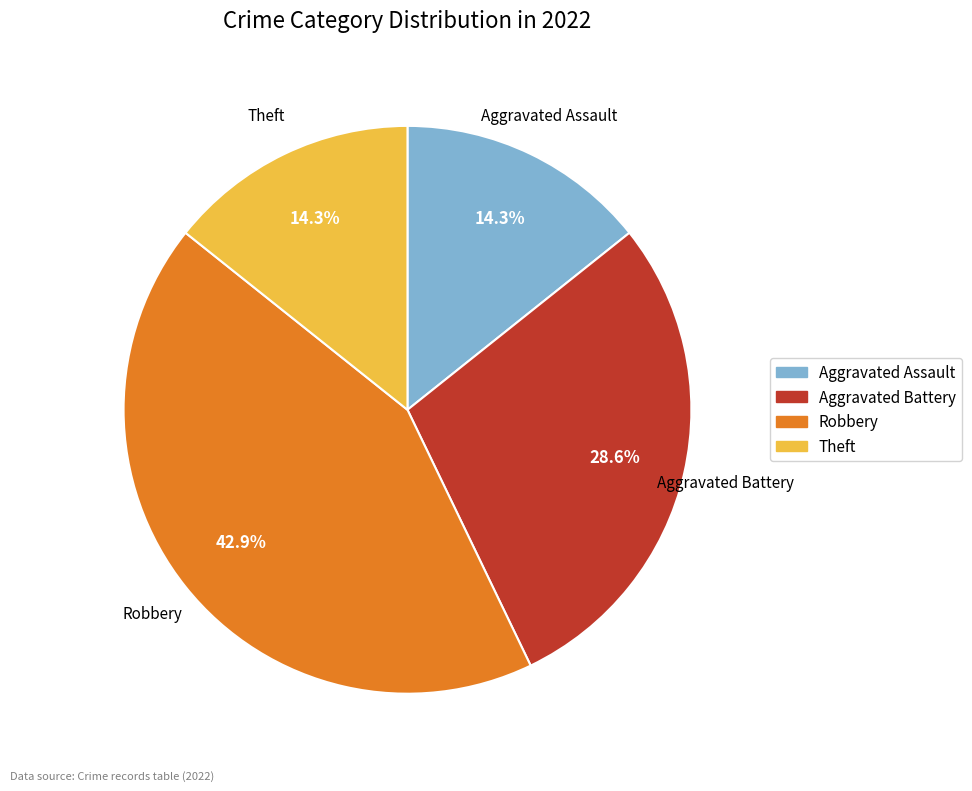

Does Aggravated Battery represent more than half of the total?

No